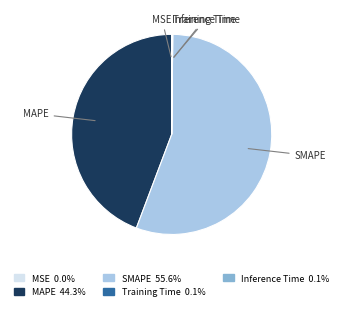

Which slice is the largest?

SMAPE